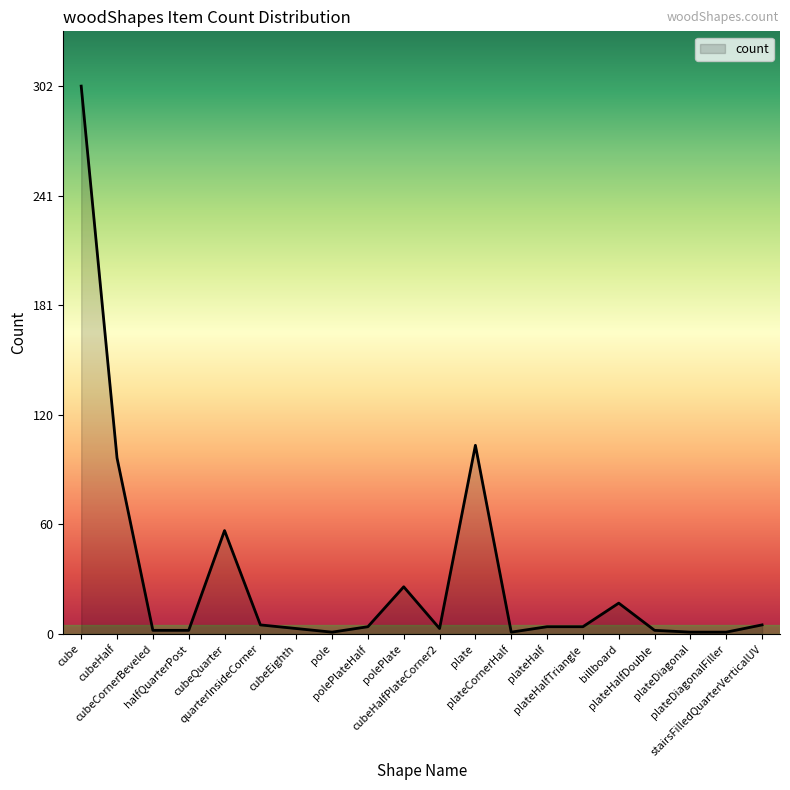

How many lines are shown in the chart?

1